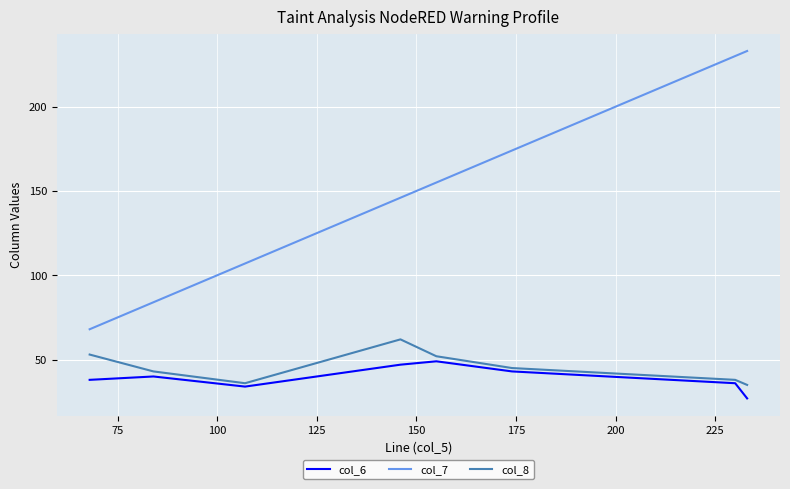

True or false: col_6 and col_8 cross at least once.

False